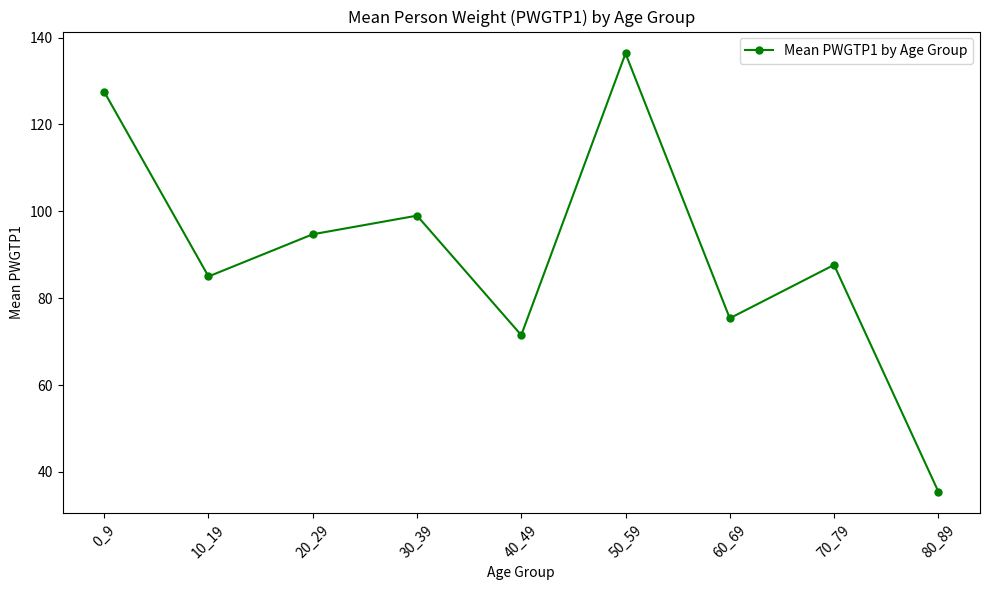

What is the value of the 4th point from the left?

99.0